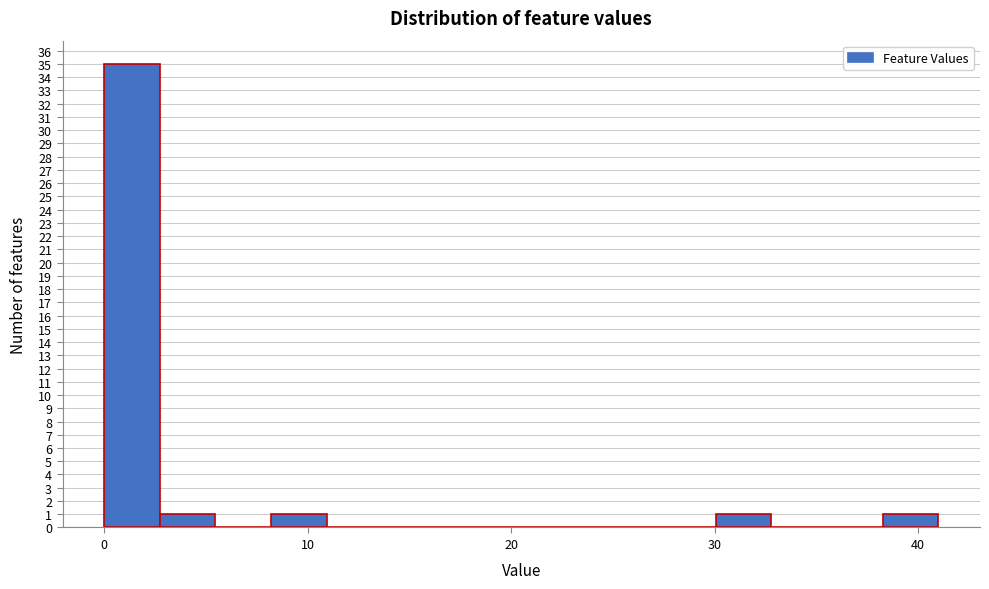

Read against the x-axis, roughly where is the centre of the tallest bar?

1